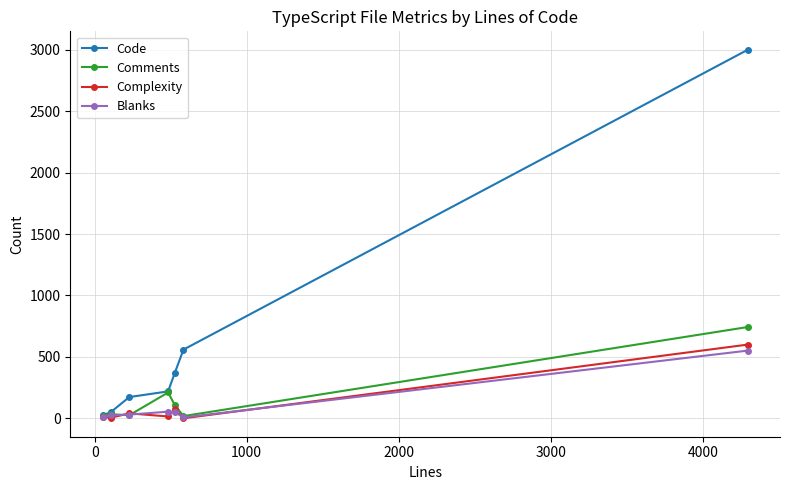

Which series has the widest spread of values?

Code